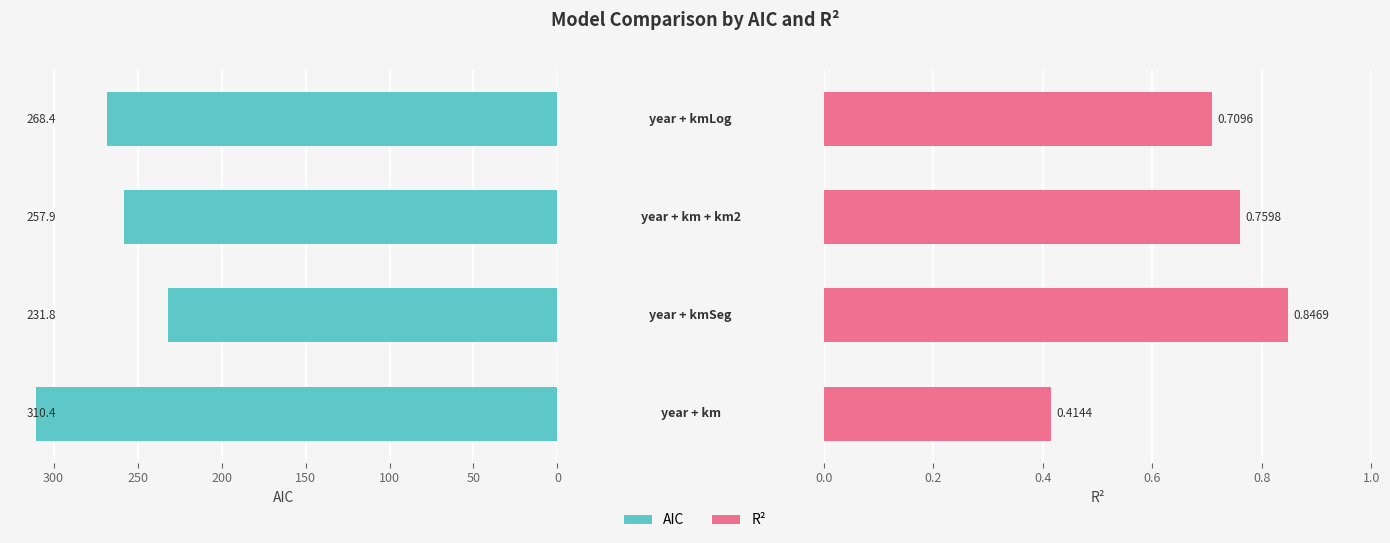

Reading left to right, transcribe all the data shown in this chart.

aic: 310.4	231.8	257.9	268.4
r2: 0.4	0.8	0.8	0.7